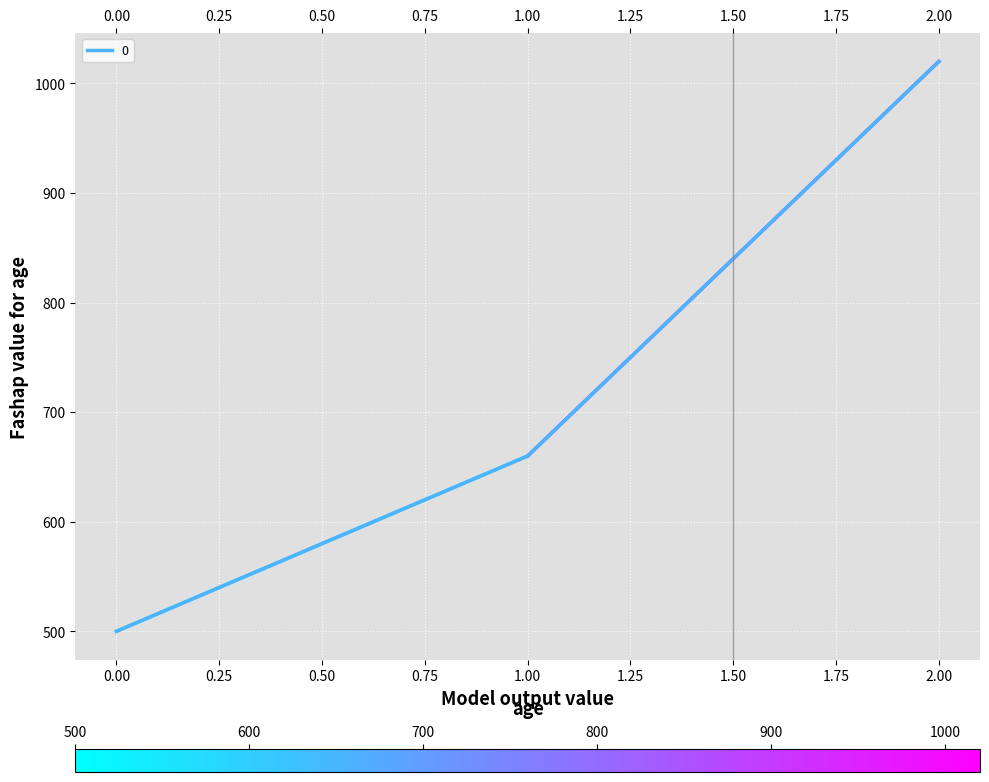

What is the difference between the maximum and minimum values?

520